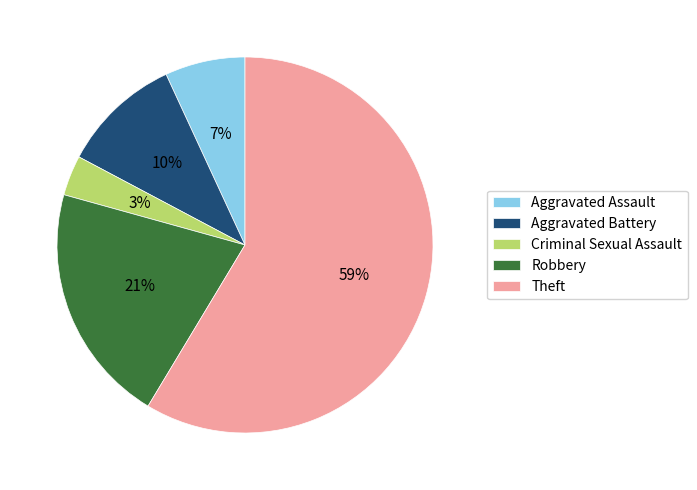

To the nearest percent, what percentage of the pie is Aggravated Assault?

7%